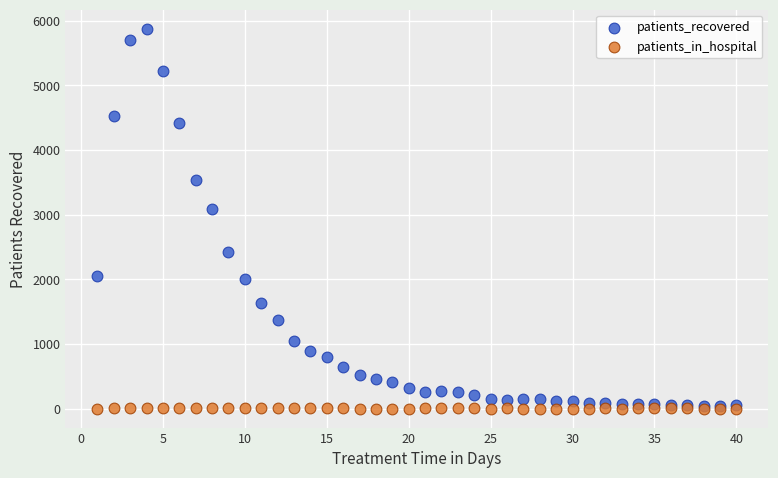

In the patients_recovered series, what Y value is closest to 2955?

3083